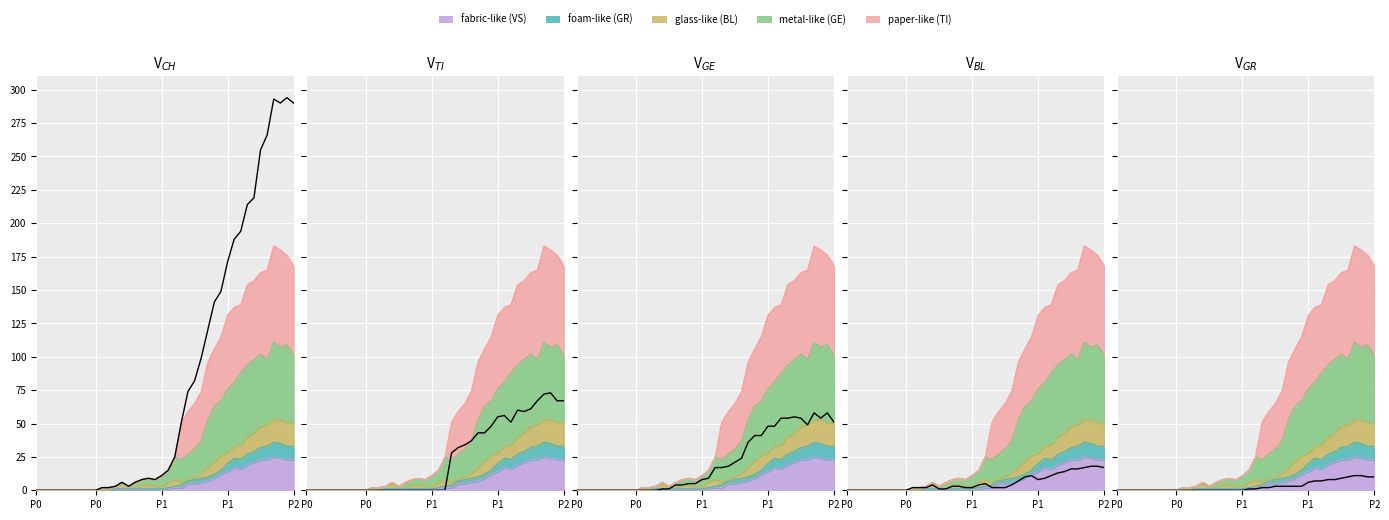

List the labels in order of BL_line value, largest first.

37, 38, 36, 39, 34, 35, 33, 32, 28, 31, 27, 30, 29, 26, 21, 13, 20, 25, 16, 17, 10, 11, 12, 18, 19, 22, 23, 24, 14, 15, P0, P0, P1, P1, P2, 5, 6, 7, 8, 9